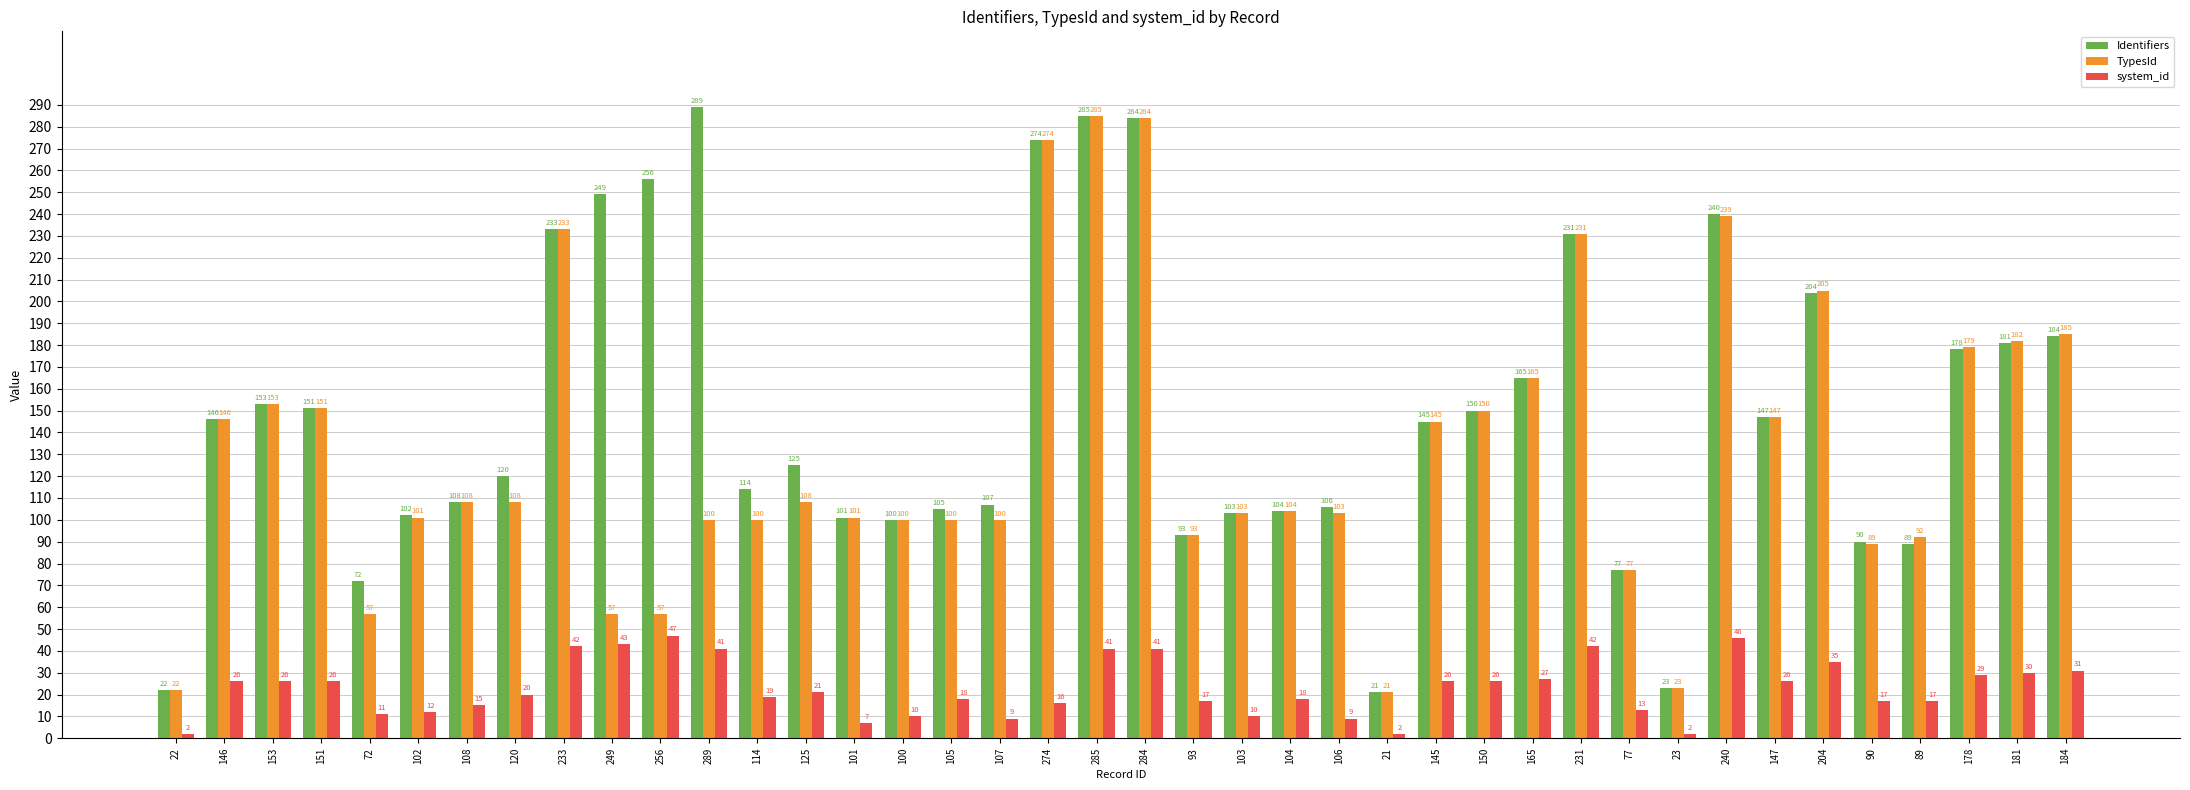

Between 284 and 178, which series saw the biggest shift?

Identifiers